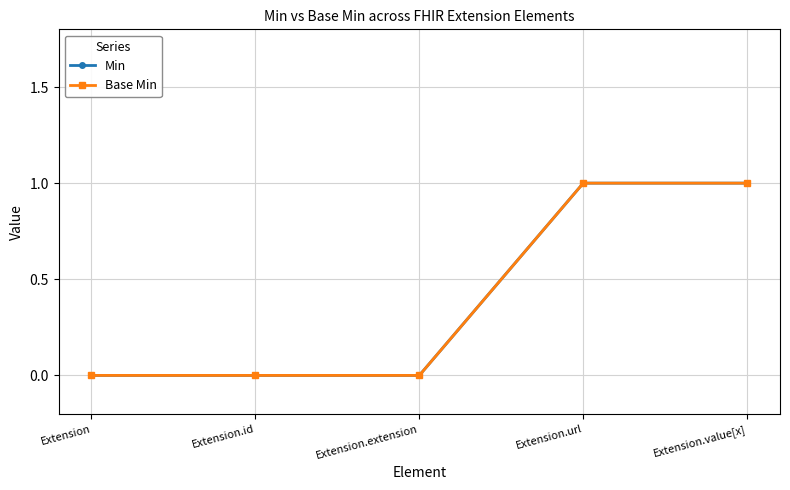

Count the Base Min values in the range 0 to 1.

5